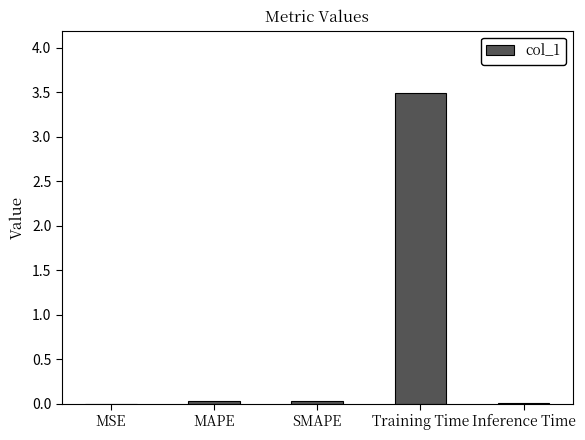

Are the bars horizontal?

No